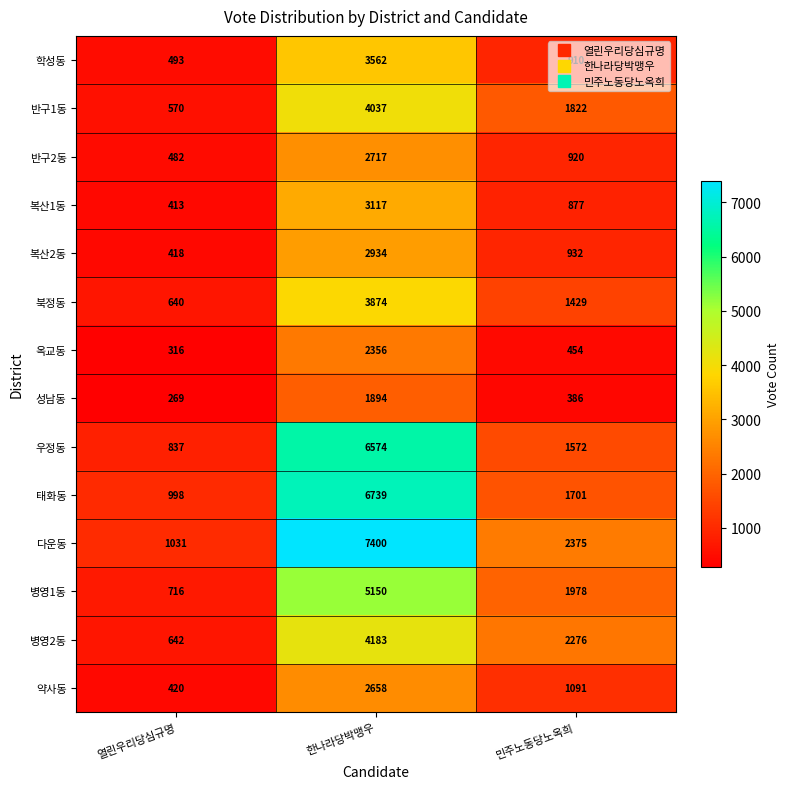

Count the 반구2동 values in the range 482 to 2717.

3